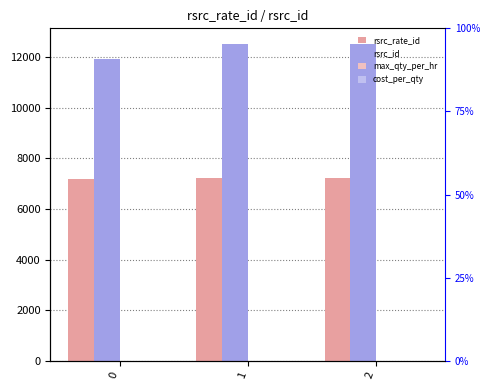

What is the value of the rsrc_id bar at the 1st from the left?

11918